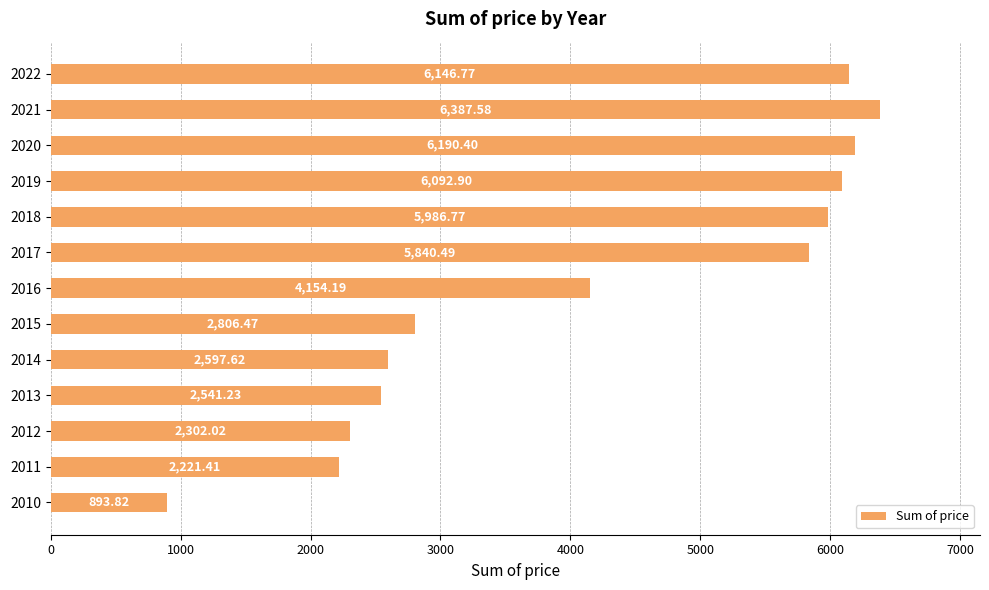

What is the average value?

4166.3